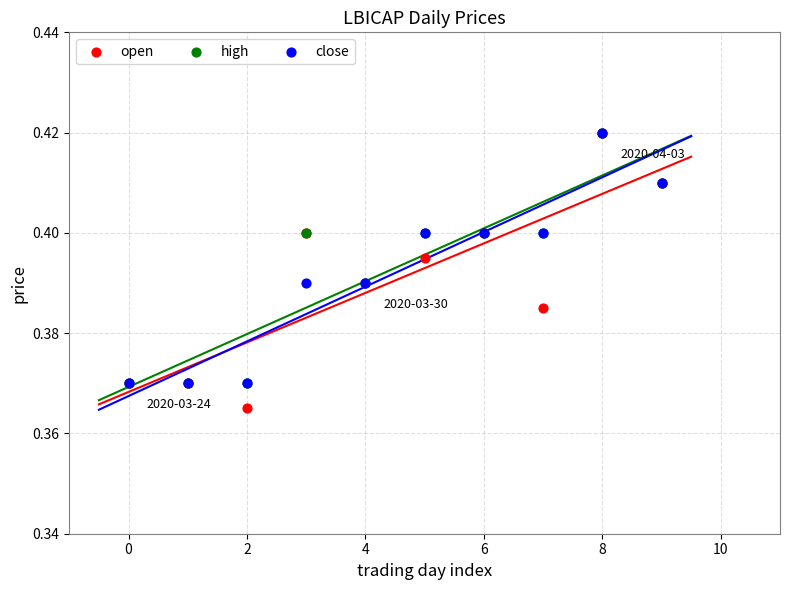

What are all the series names shown in the legend?

open, high, close